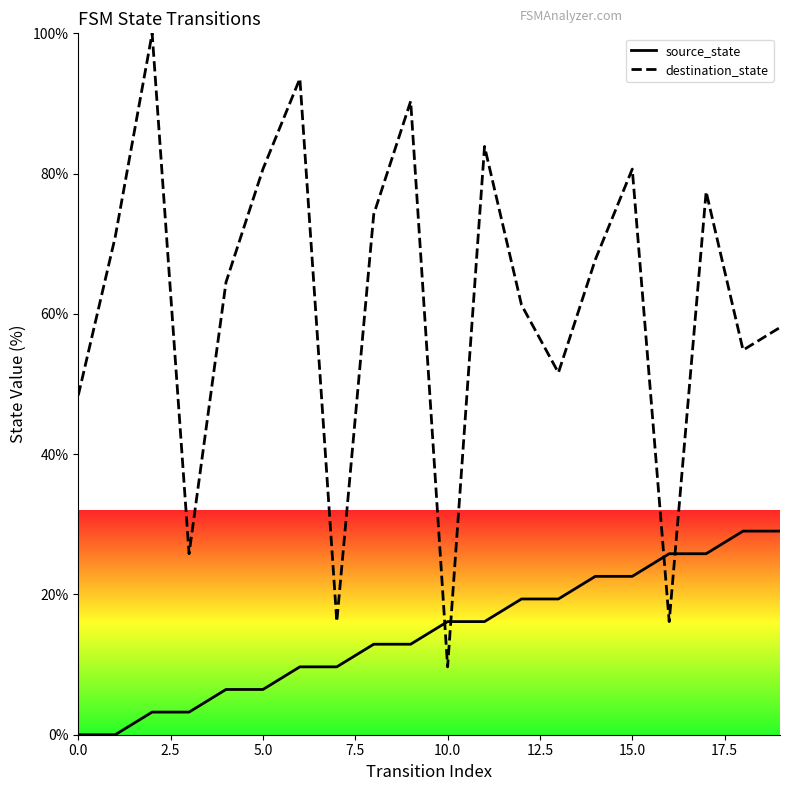

What is the difference between the highest and lowest values at 10.0?

6.5